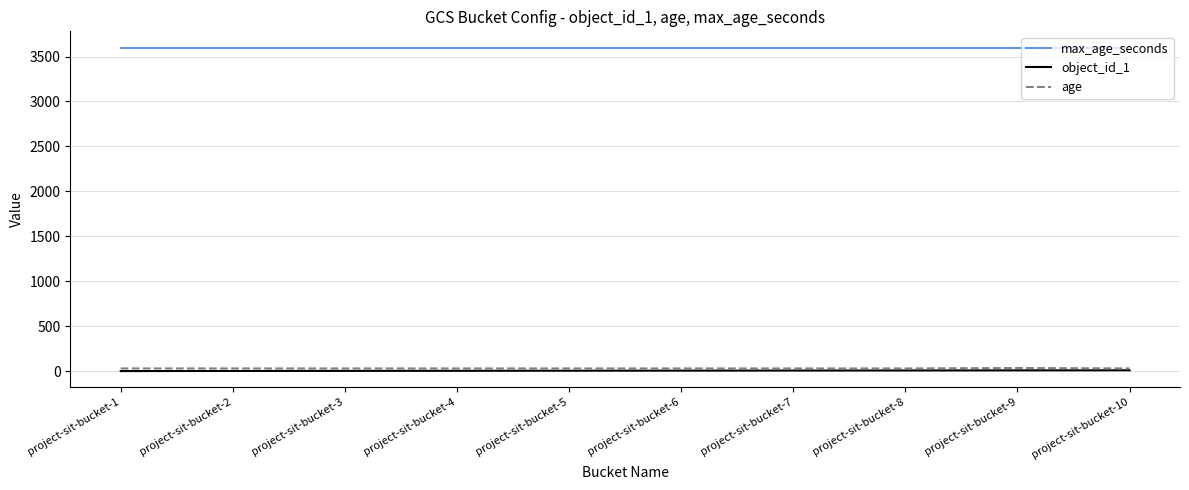

What is the sum of the object_id_1 values at project-sit-bucket-9 and project-sit-bucket-5?

14